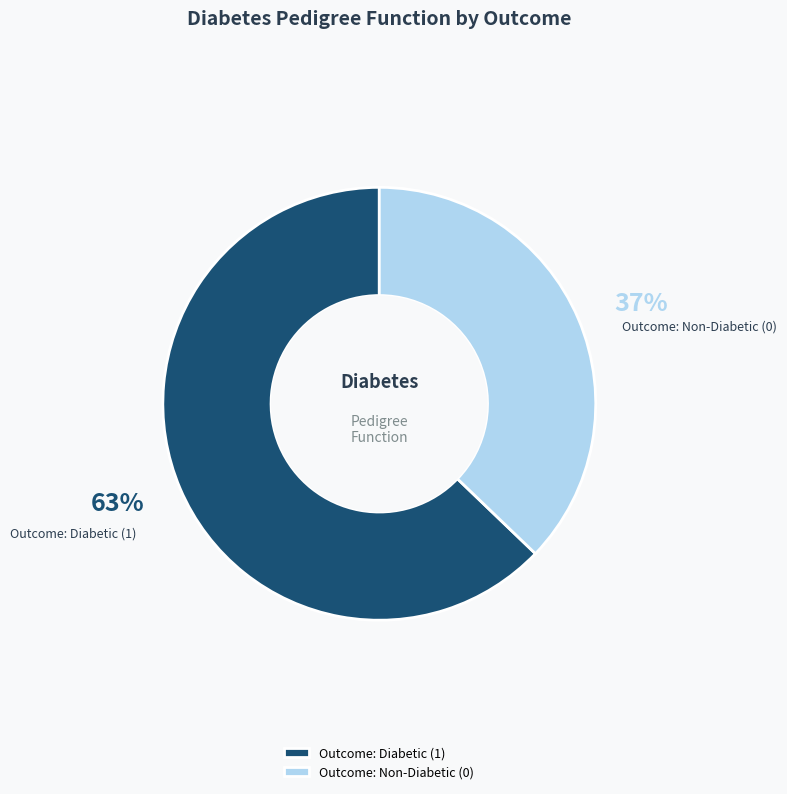

To the nearest percent, what is the combined percentage of Outcome: Diabetic (1) and Outcome: Non-Diabetic (0)?

100%